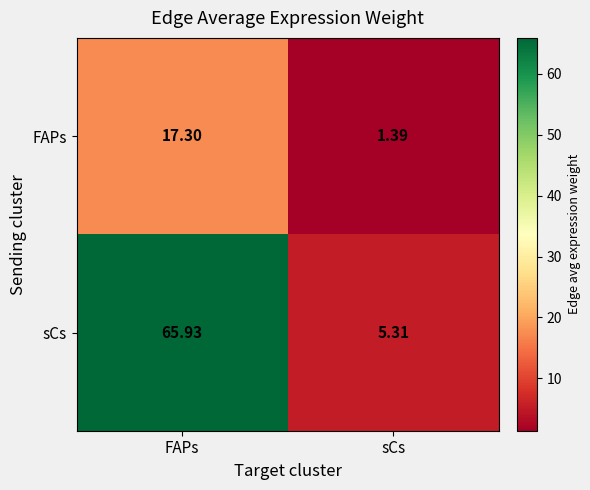

Rank the series at FAPs from highest to lowest value.

sCs, FAPs